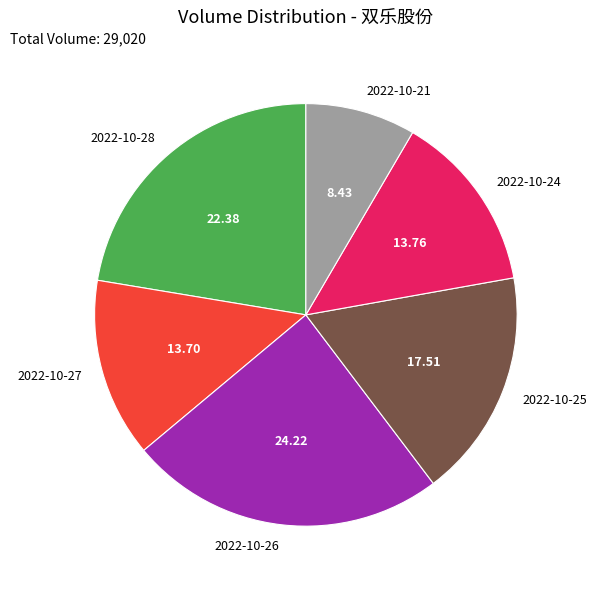

The 2022-10-26 slice represents 24% of the pie. True or false?

True